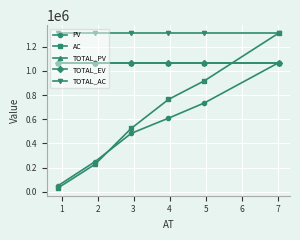

At how many categories does at least one series exceed 1031628?

6